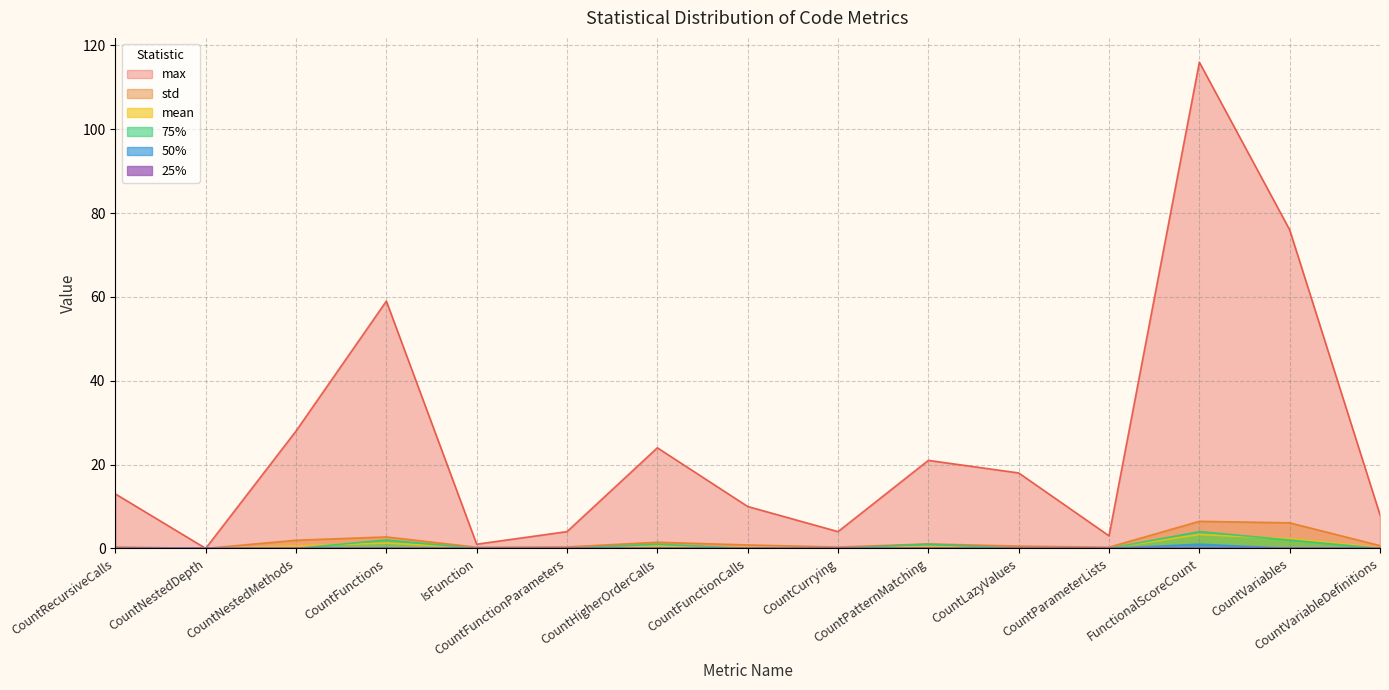

True or false: 75% and max cross at least once.

False